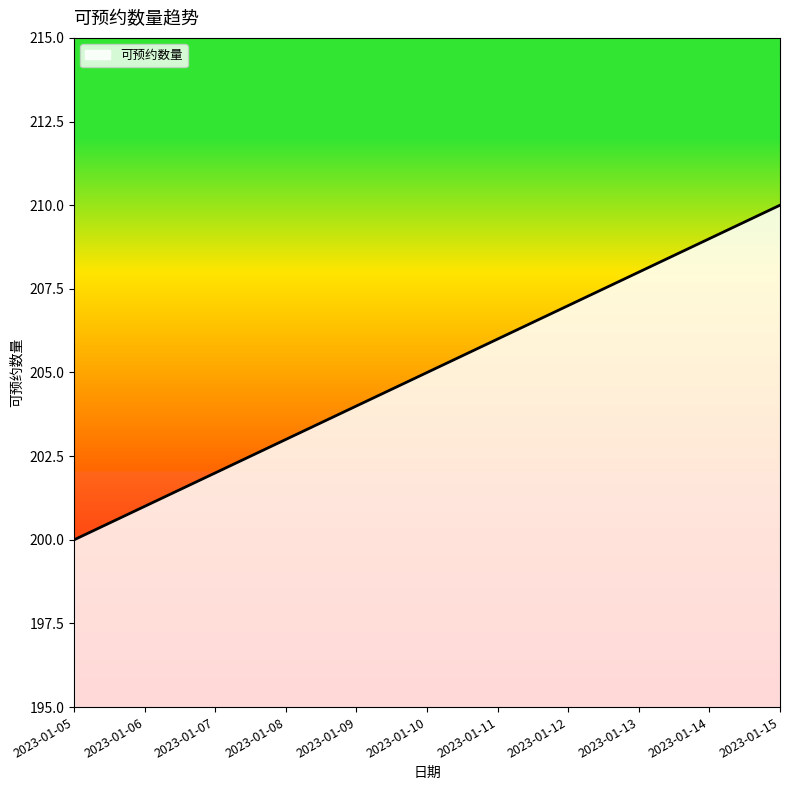

Approximately how many times larger is the value at 2023-01-10 compared to 2023-01-12?

1.0